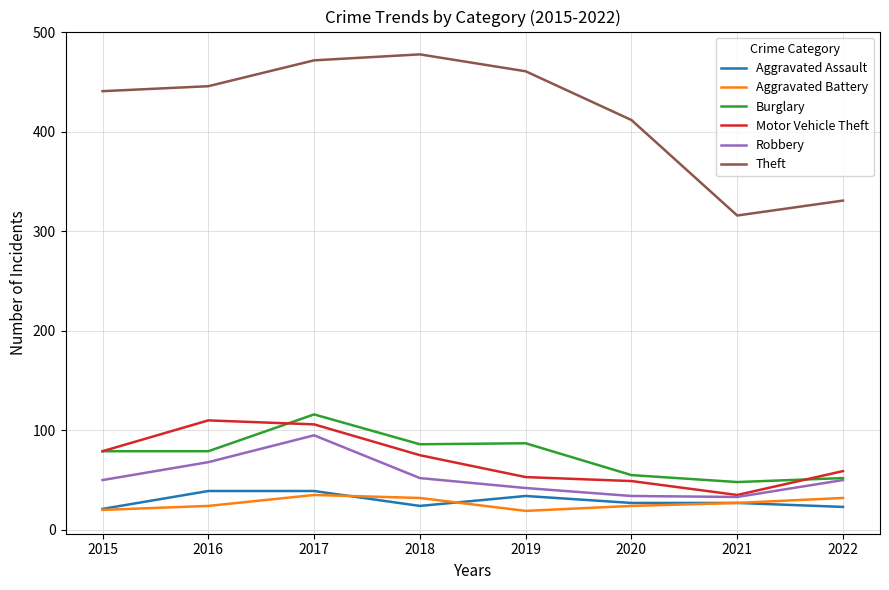

What is the difference between the maximum and minimum values in the Aggravated Battery series?

16